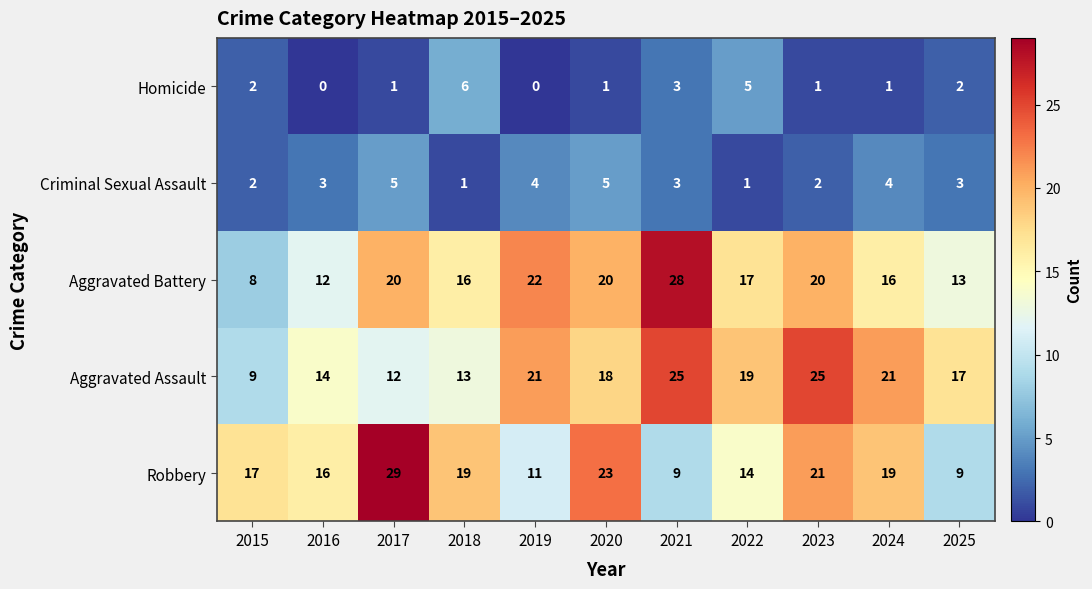

Count the Homicide values in the range 1 to 3.

7